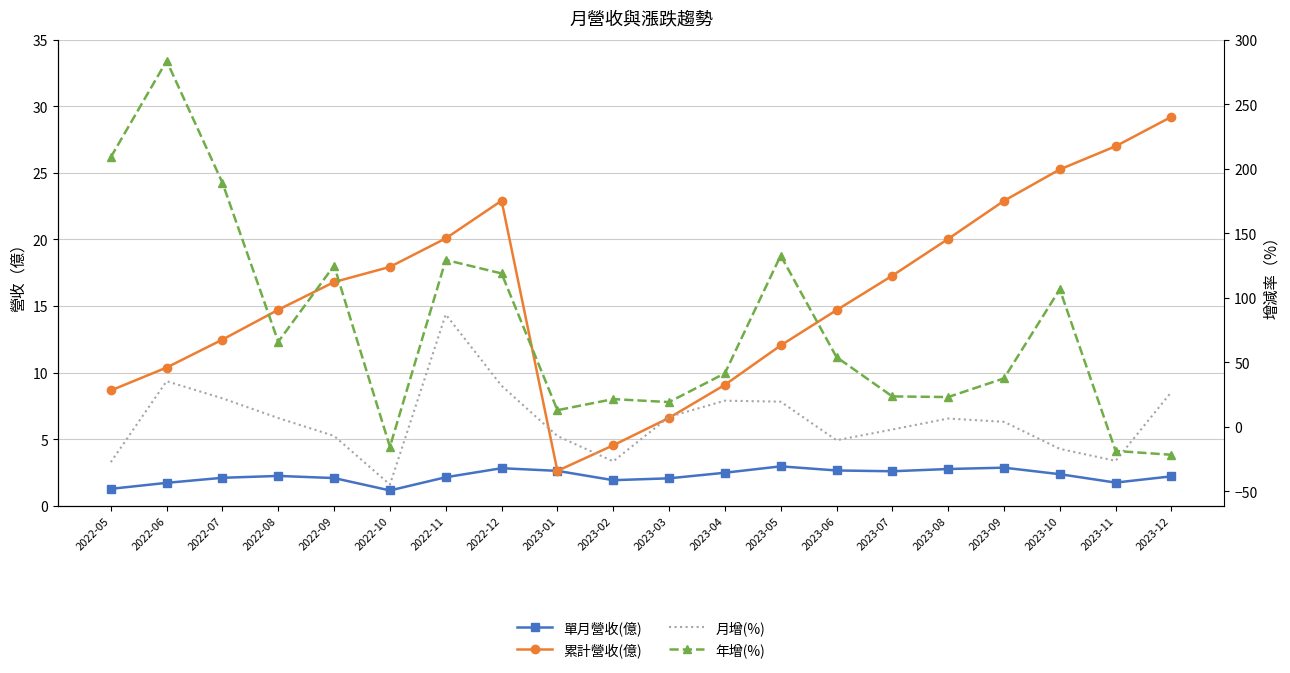

What are all the series names shown in the legend?

單月營收(億), 累計營收(億), 月增(%), 年增(%)